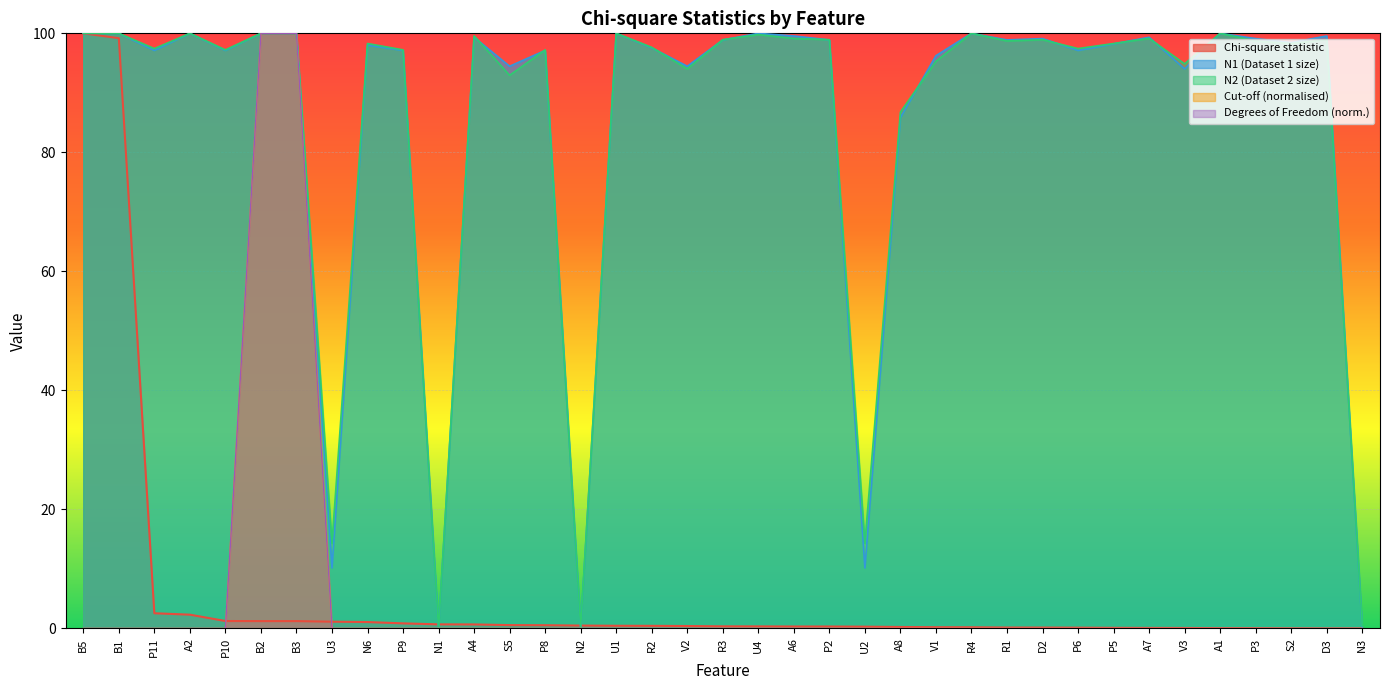

What is the total value across all series at N1?

0.7